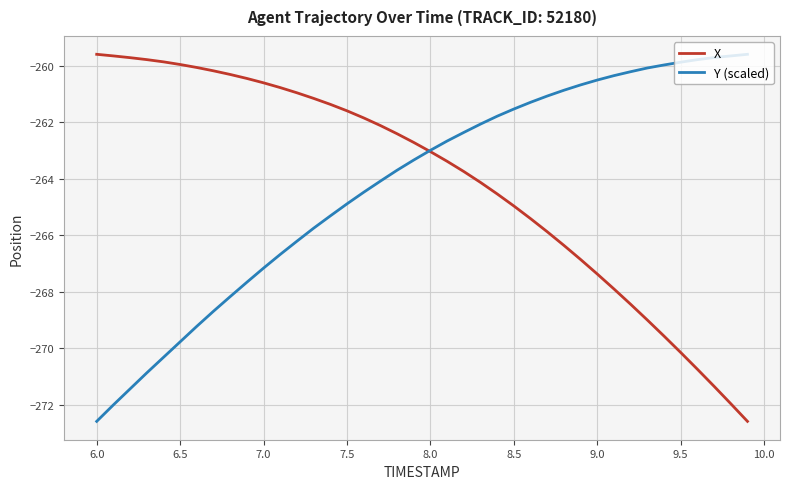

What is the smallest value displayed?

-272.6